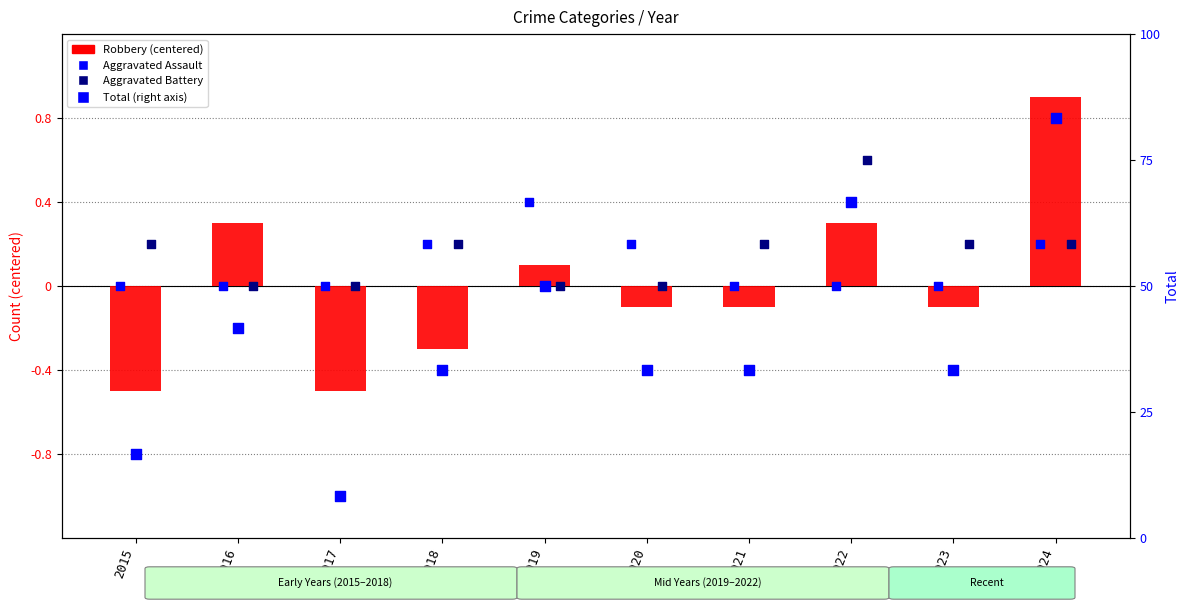

Which series contains the lowest Y value?

Robbery (centered)